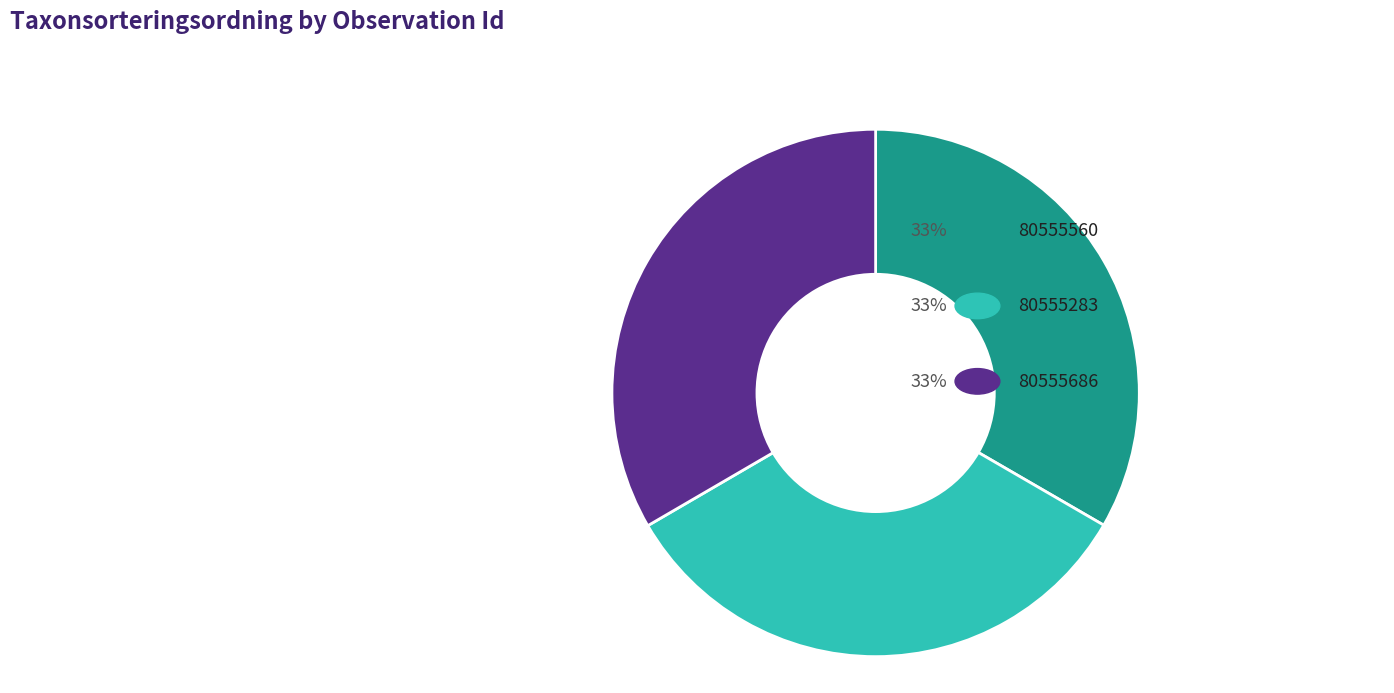

How many segments does this pie chart have?

3